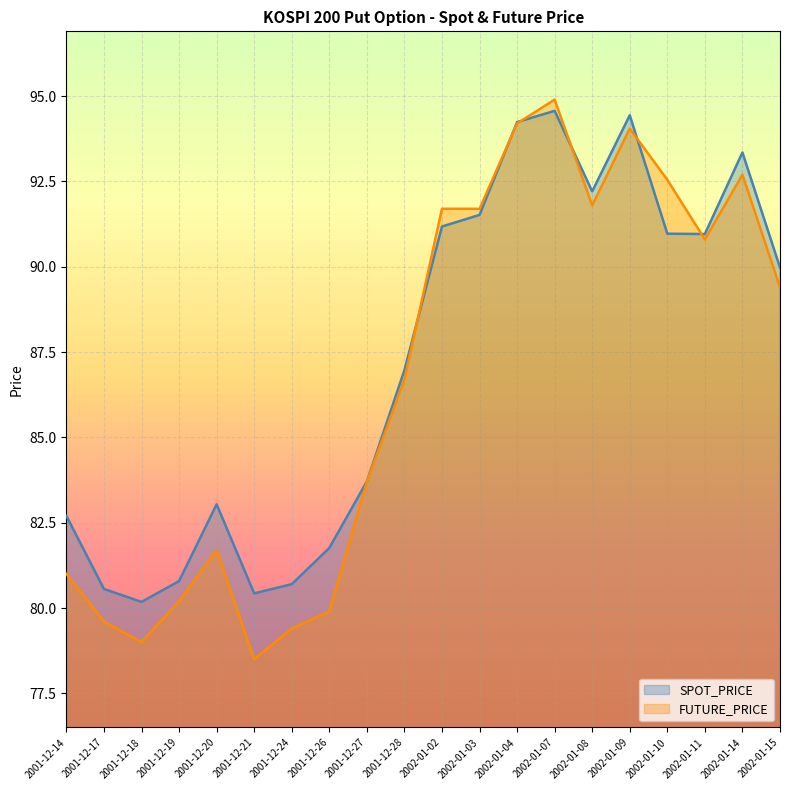

Does the chart display data point markers on the line(s)?

No